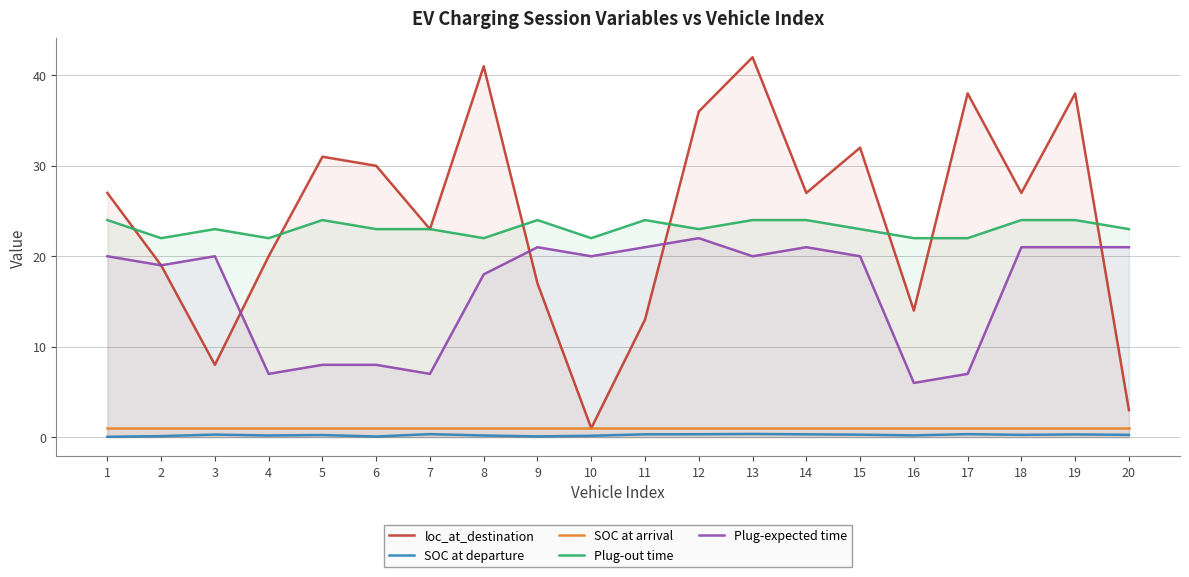

What is the average value of the Plug-expected time series?

16.4